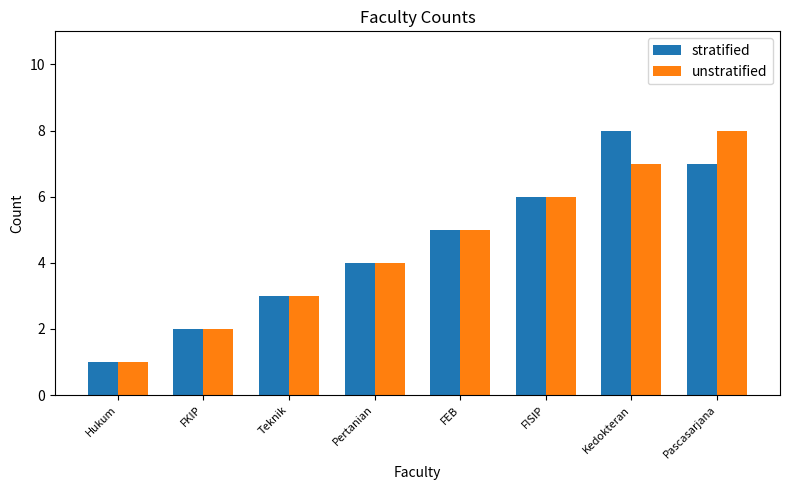

At which label does stratified reach its peak?

Kedokteran